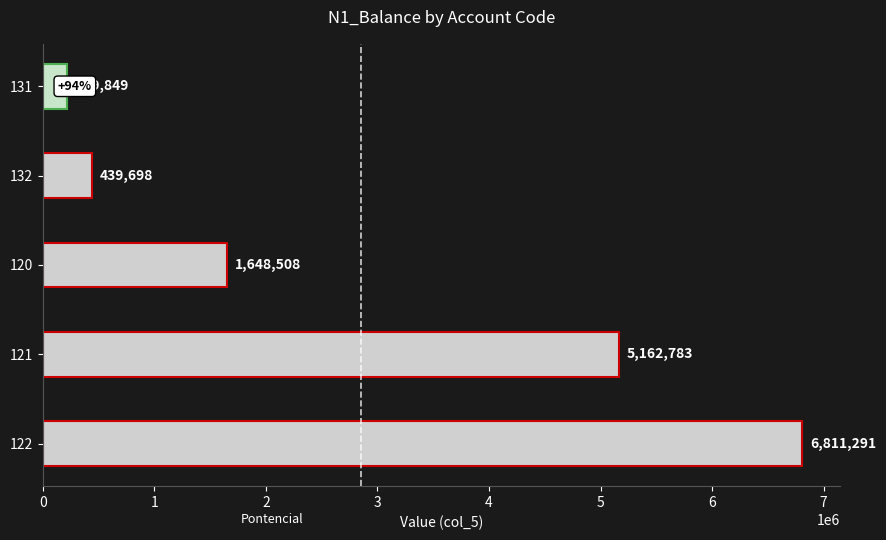

Is it true that the value at 121 is 7312621?

False